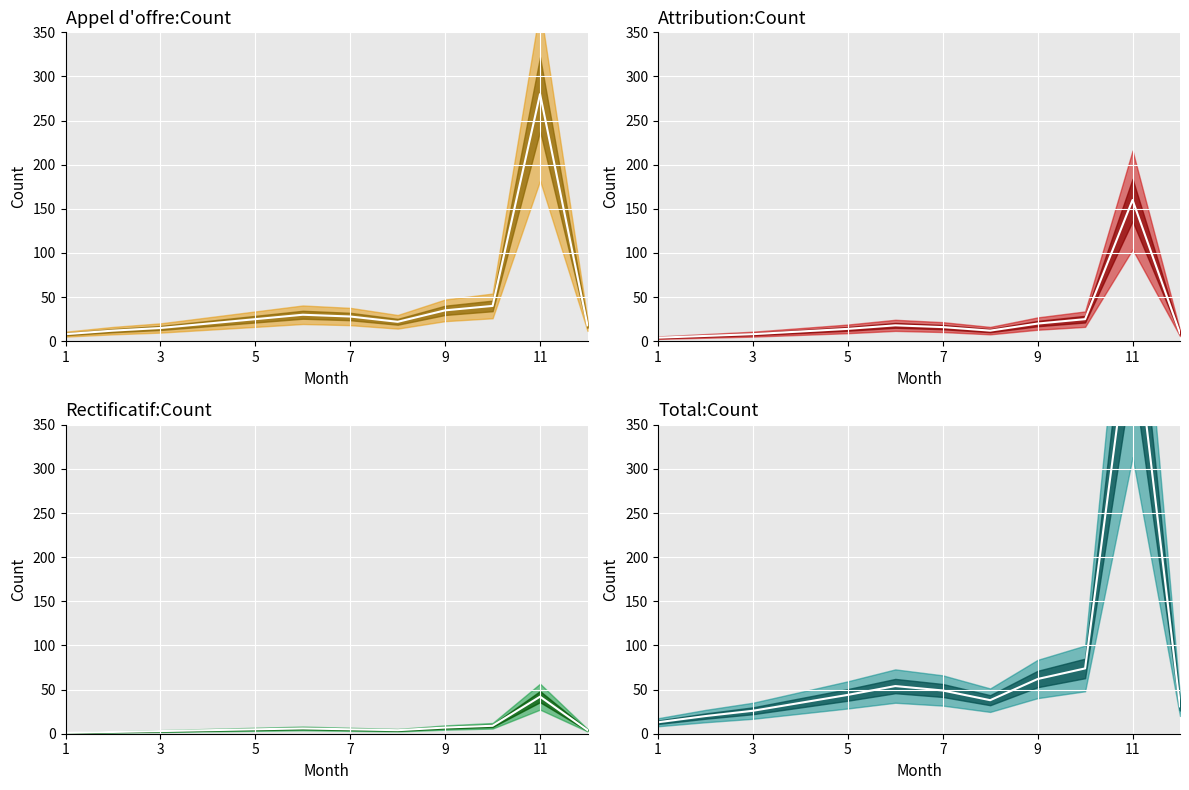

Does the chart display data point markers on the line(s)?

No